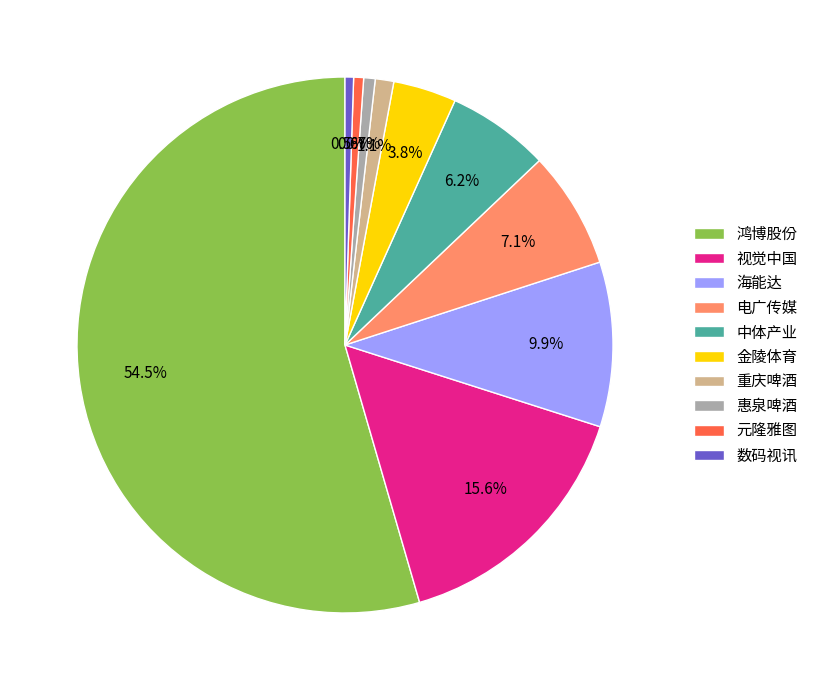

What is the majority slice?

鸿博股份